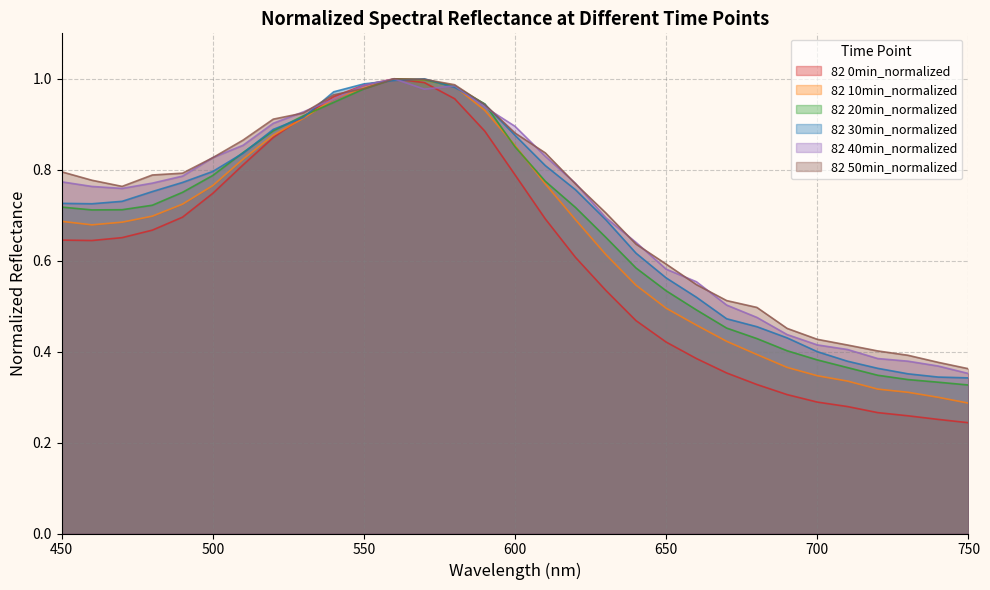

Which series has the largest range (max minus min)?

82 0min_normalized